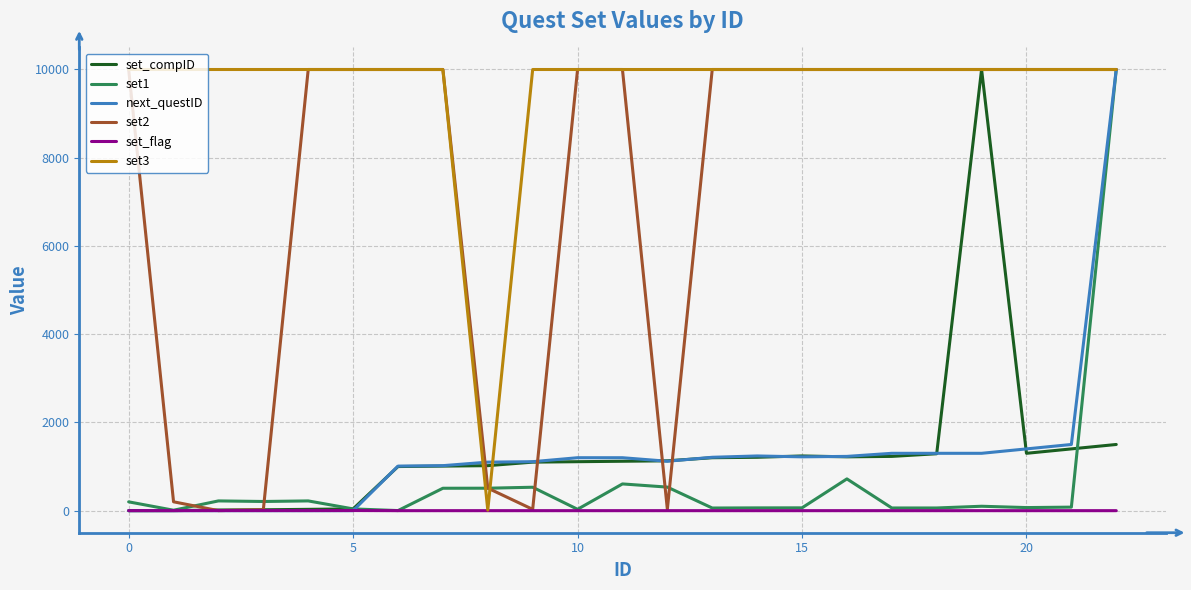

What is the difference between the maximum and minimum values in the set_compID series?

9999